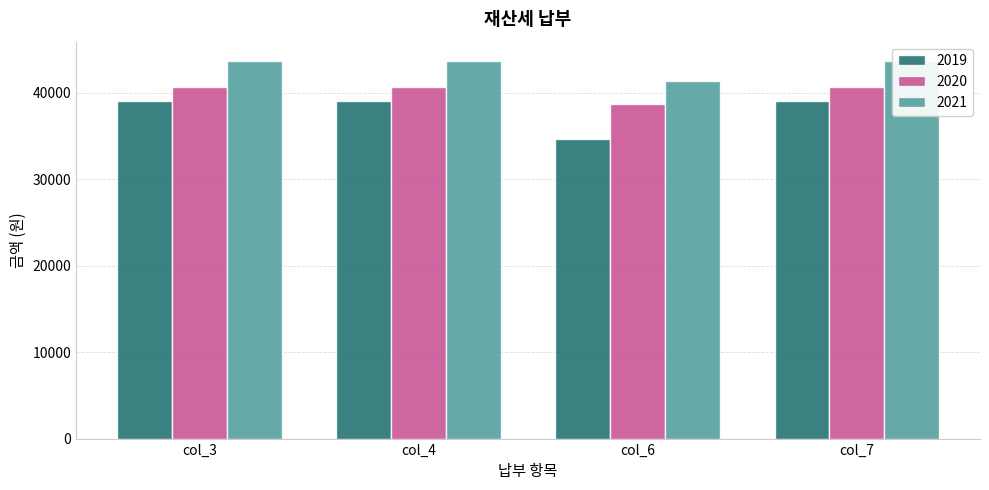

At which category does the chart reach its minimum across all series?

col_6